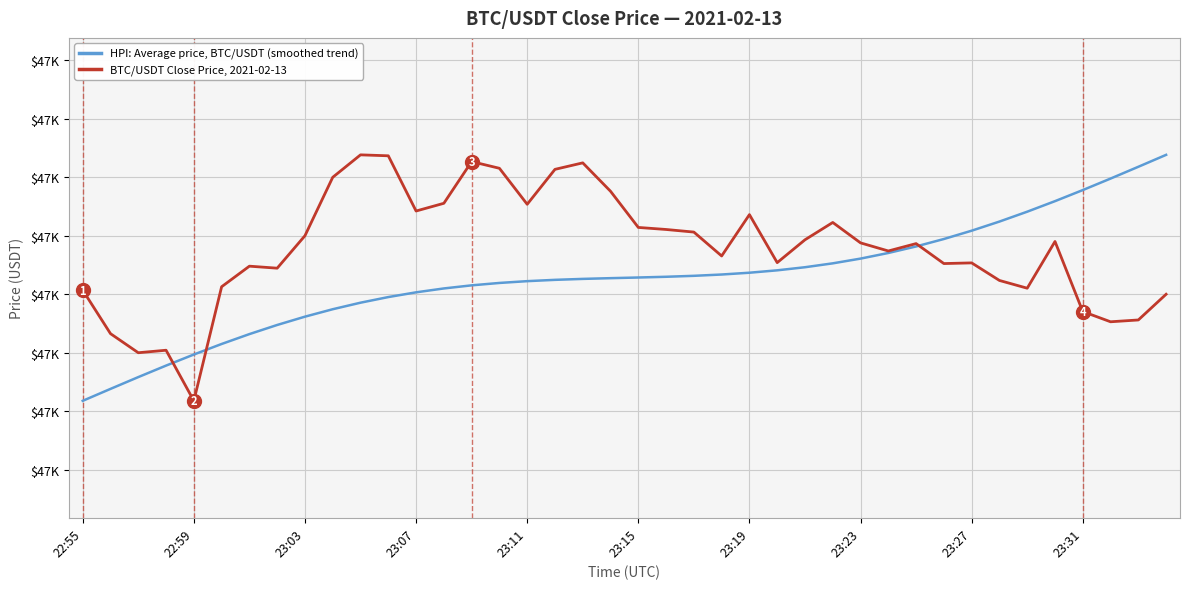

At which category is the sum across all series the highest?

18